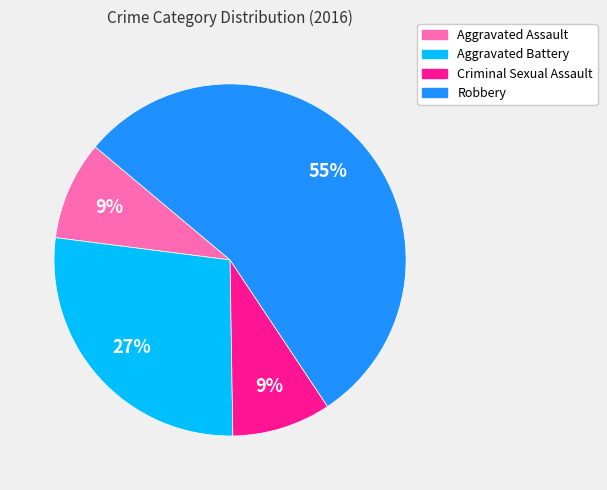

How many segments does this pie chart have?

4